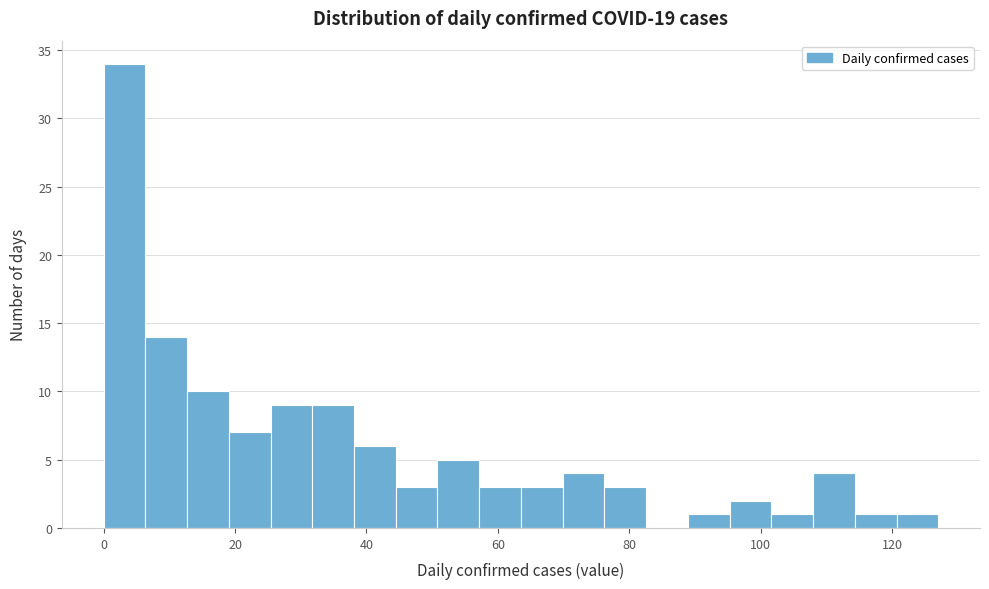

Around what value on the x-axis is the tallest bar? Give the approximate position of its centre, as read against the axis.

4